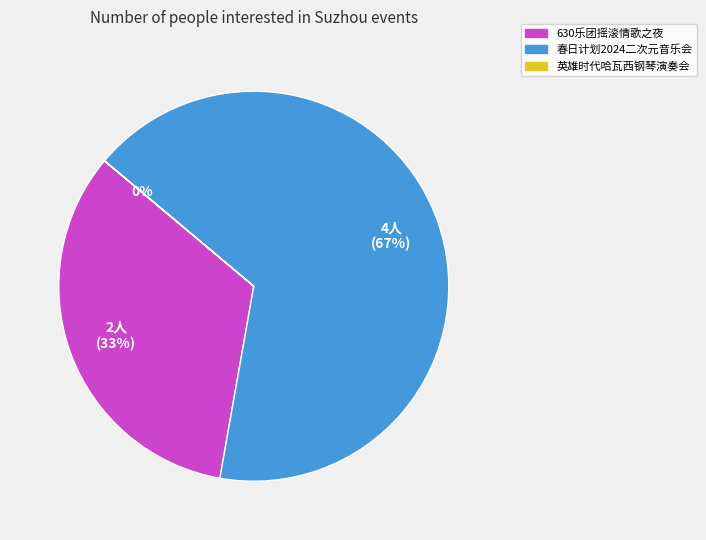

To the nearest percent, what is the average slice percentage?

33%